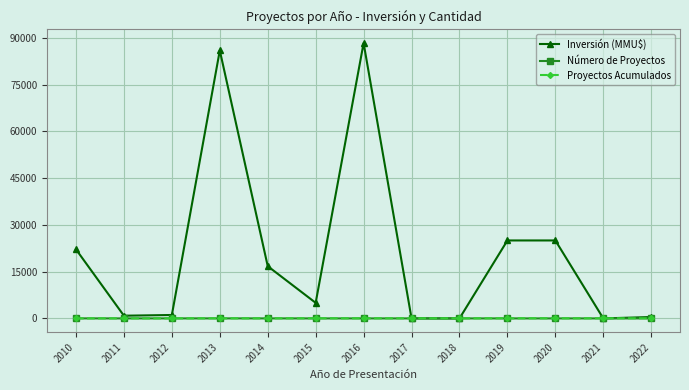

What are all the series names shown in the legend?

Inversión (MMU$), Número de Proyectos, Proyectos Acumulados